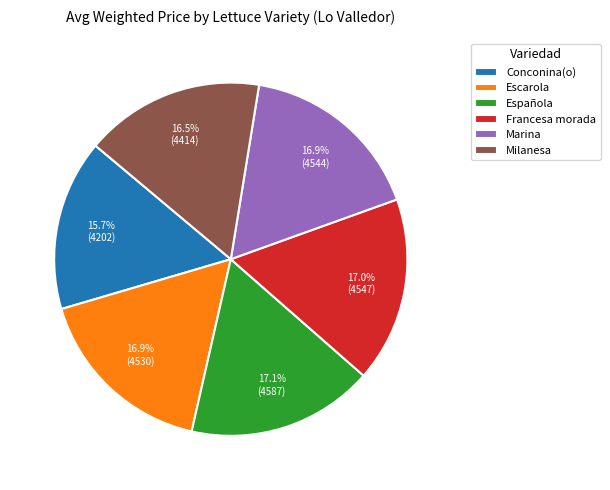

To the nearest percent, what is the combined percentage of Marina and Conconina(o)?

33%